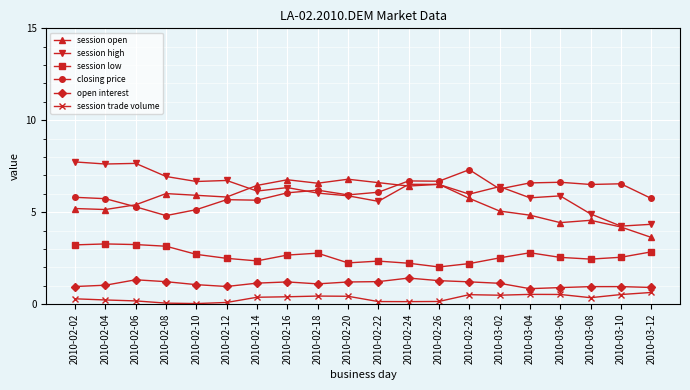

At 2010-02-16, list the series in order from smallest to largest.

session trade volume, open interest, session low, closing price, session high, session open